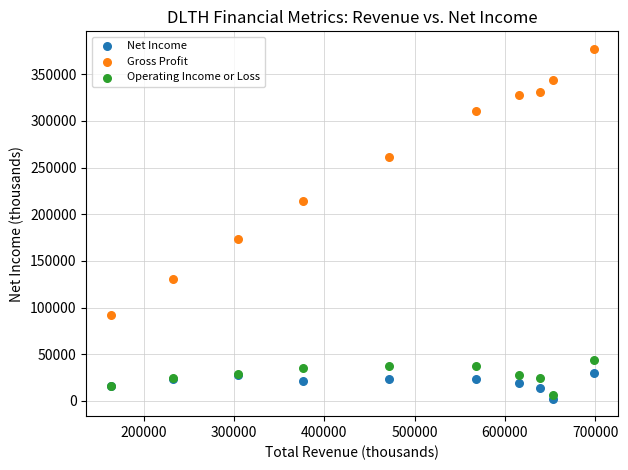

Across all series, what Y value is closest to 189800?

173500